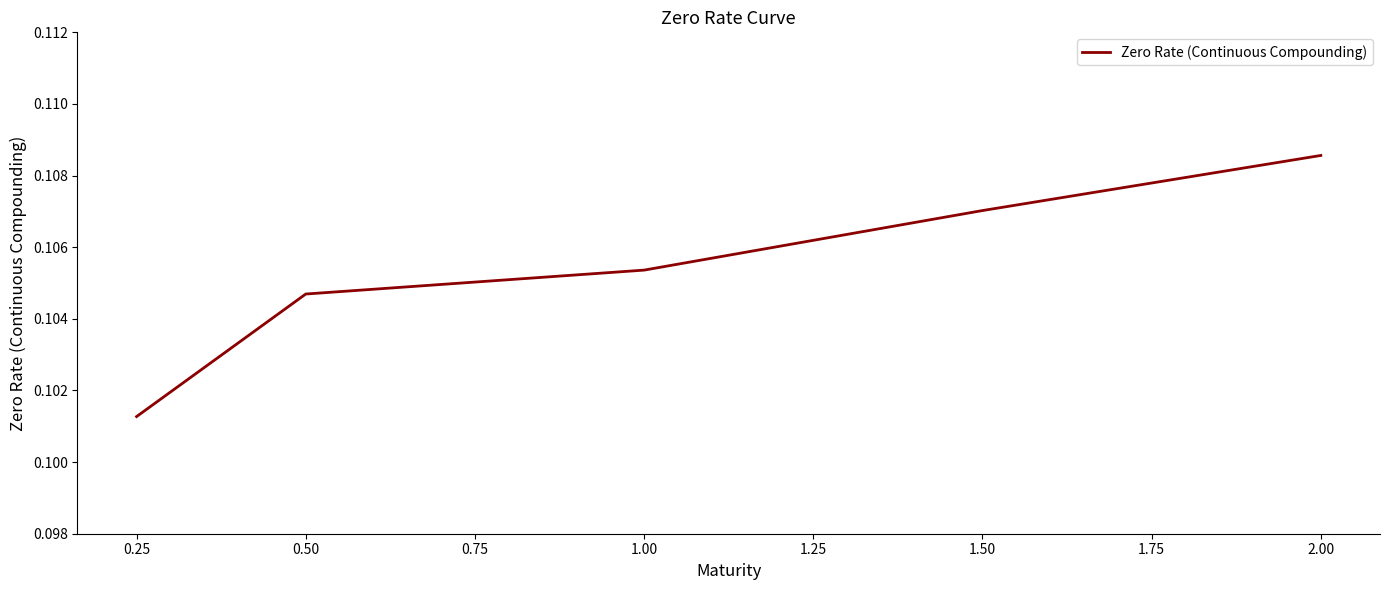

How many lines are shown in the chart?

1